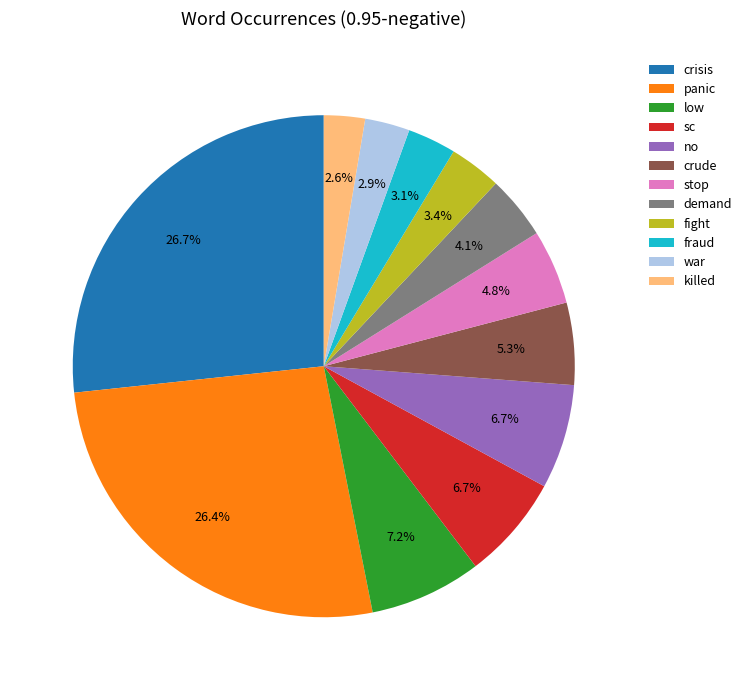

Combined, do panic and crude account for over 50%?

No